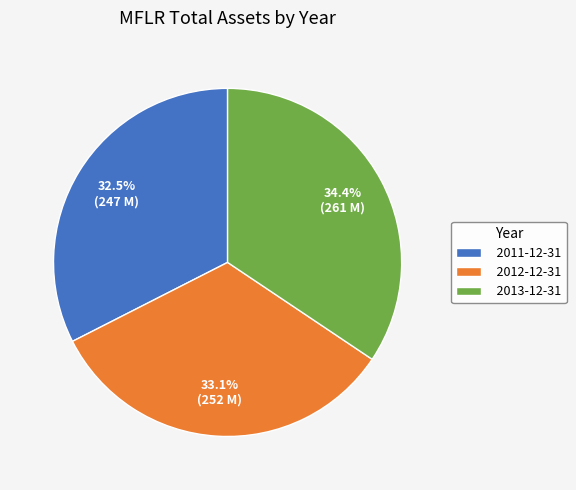

To the nearest percent, what is the combined percentage of 2011-12-31 and 2012-12-31?

66%